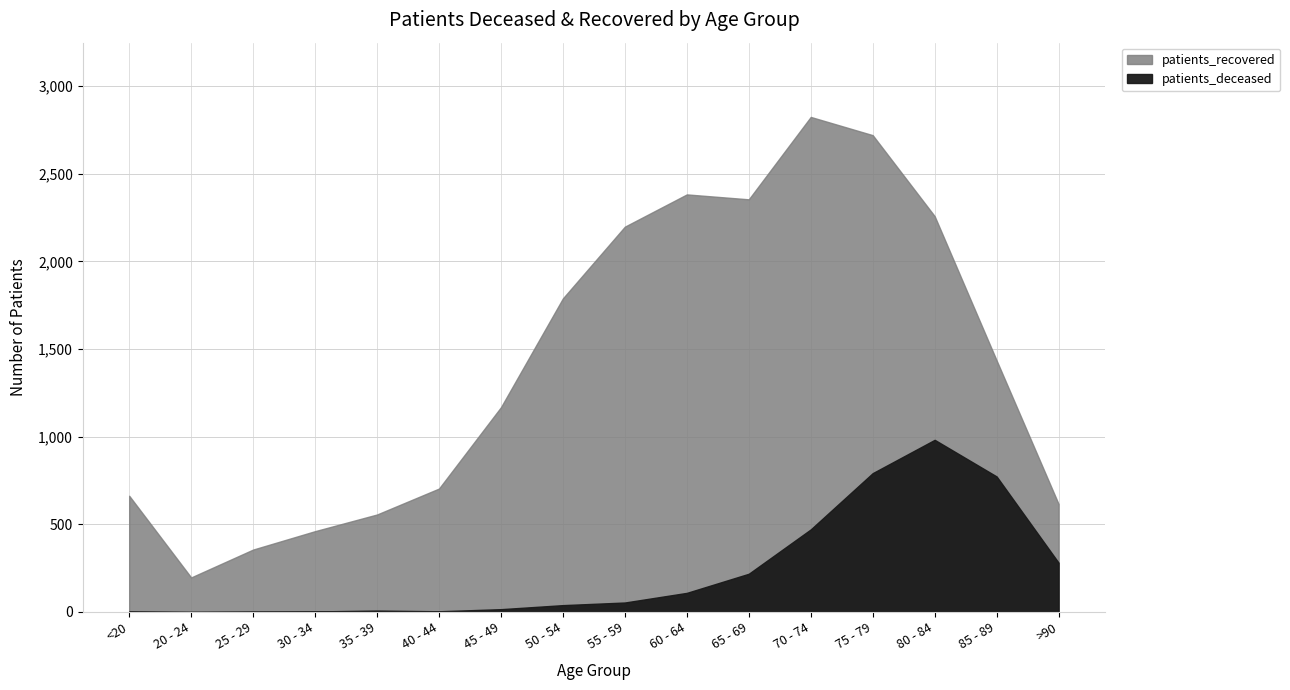

List the series in order of their overall mean, highest first.

patients_recovered, patients_deceased